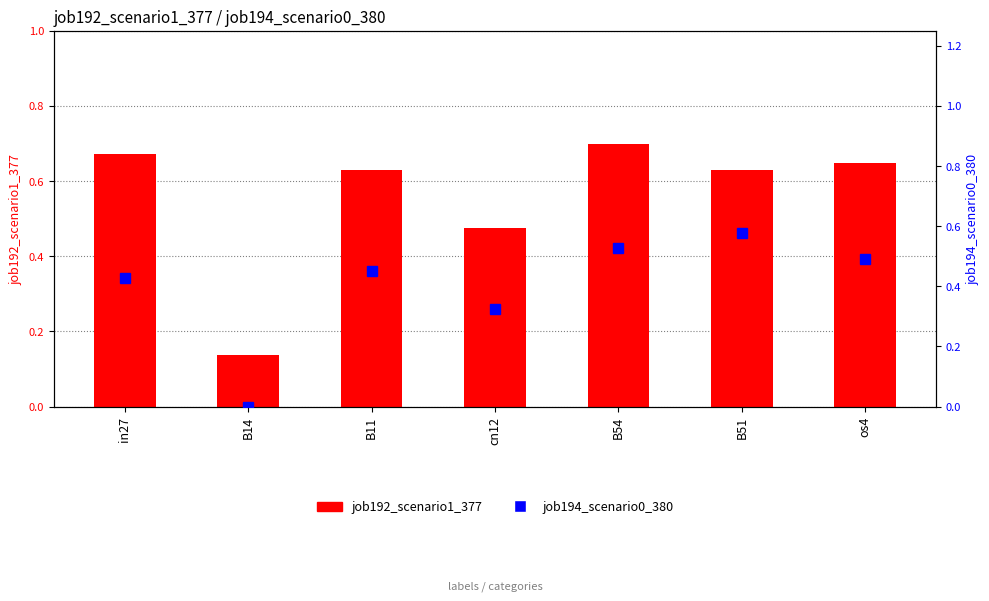

Are the bars grouped side by side (vs. stacked)?

Yes